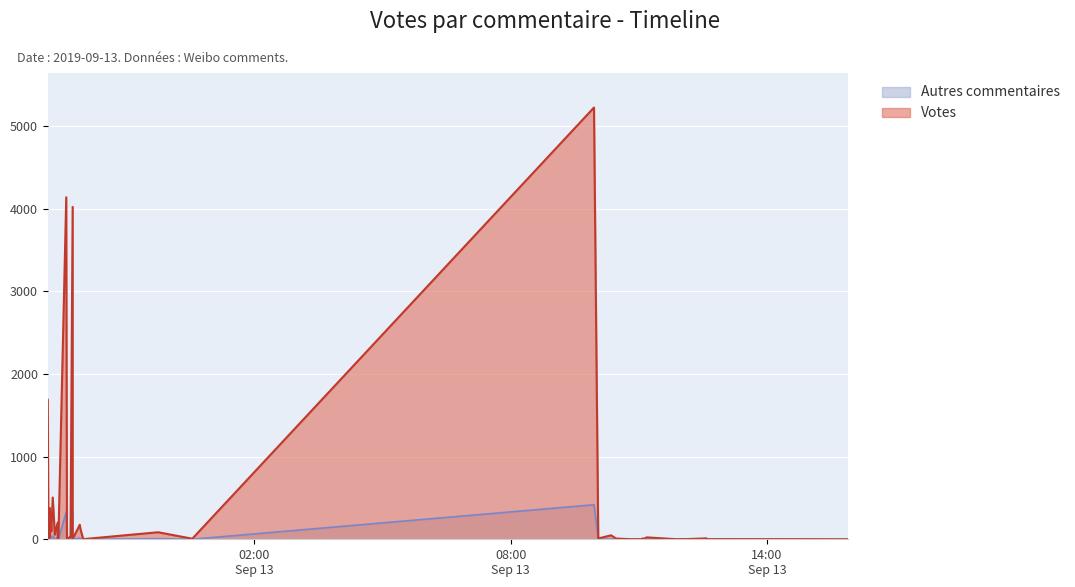

What is the value of the 15th point from the left?

56